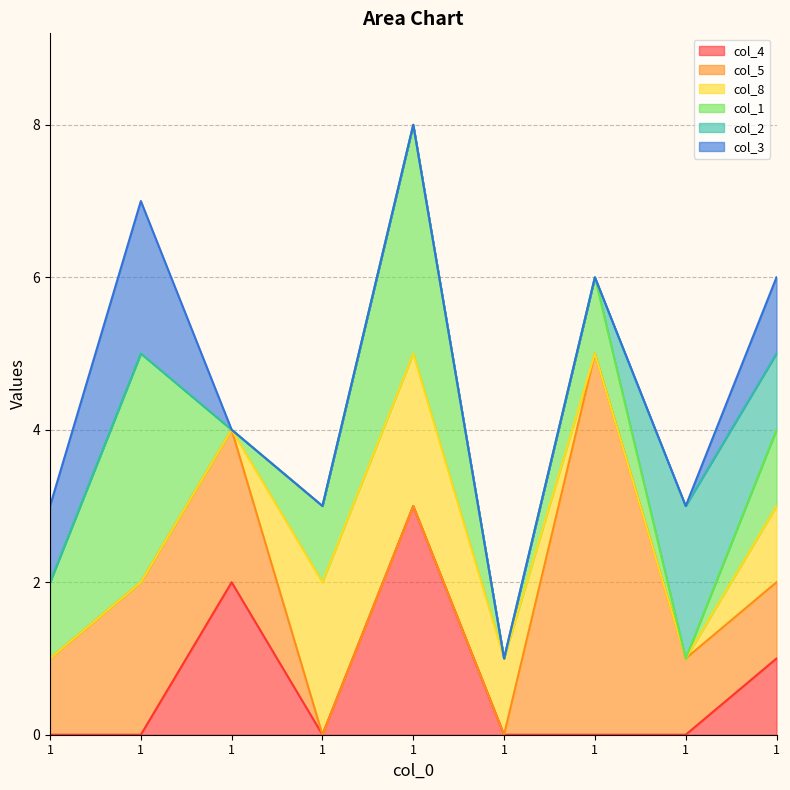

How many lines are shown in the chart?

6